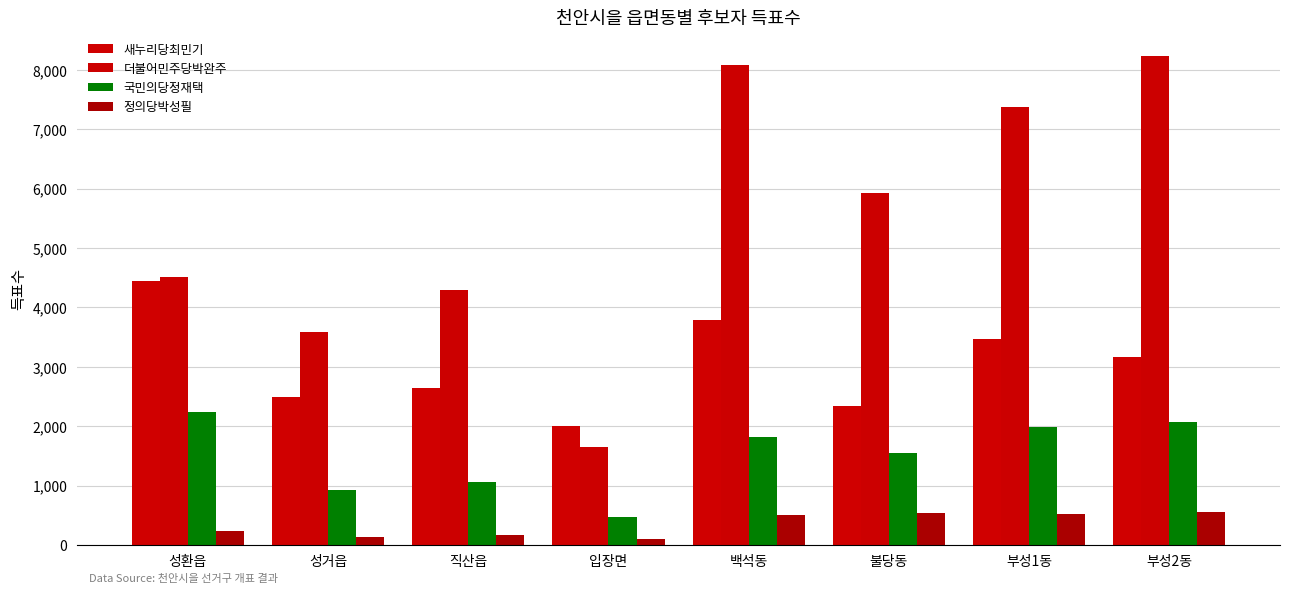

The 정의당박성필 series shows 516 at 부성1동. True or false?

True